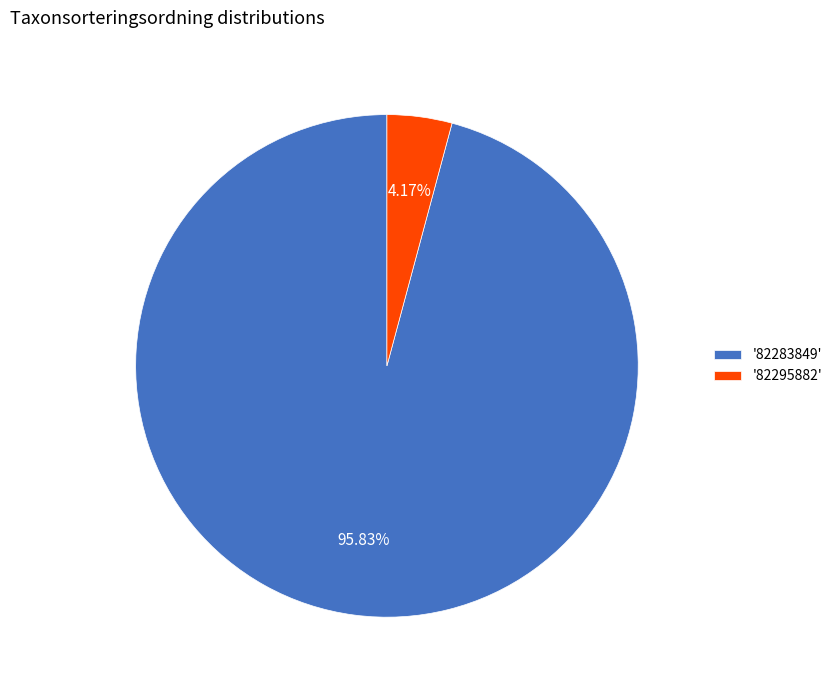

Rank the categories by value from highest to lowest.

'82283849', '82295882'